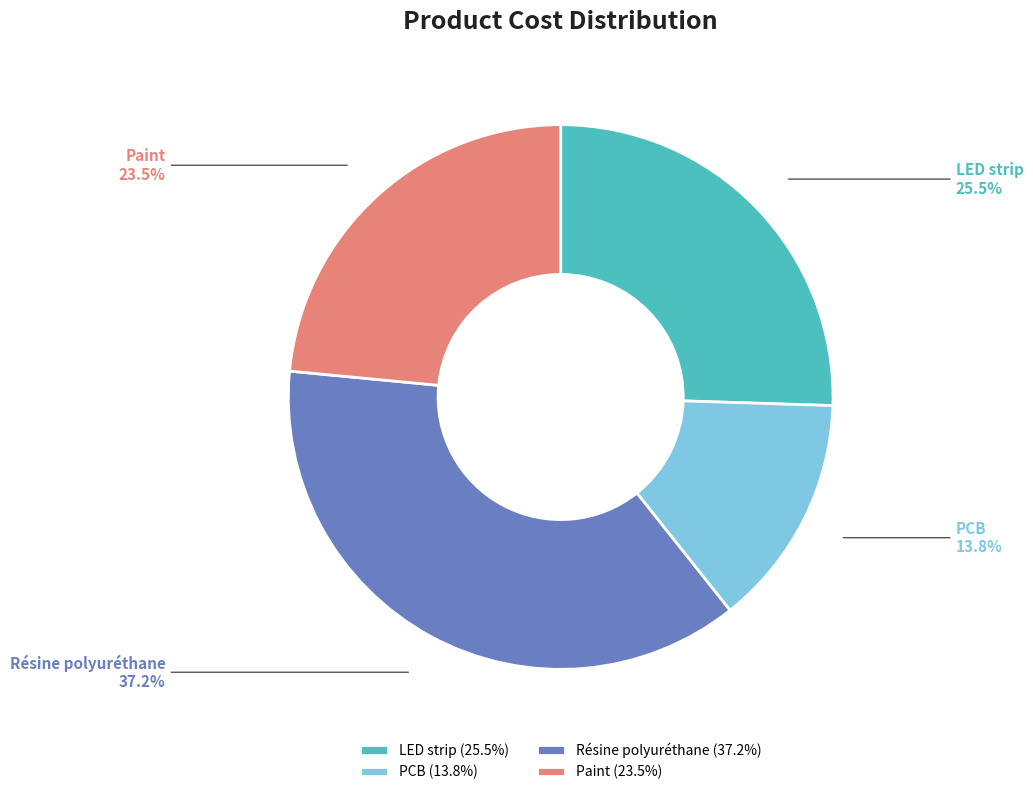

Count the number of slices in the pie.

4